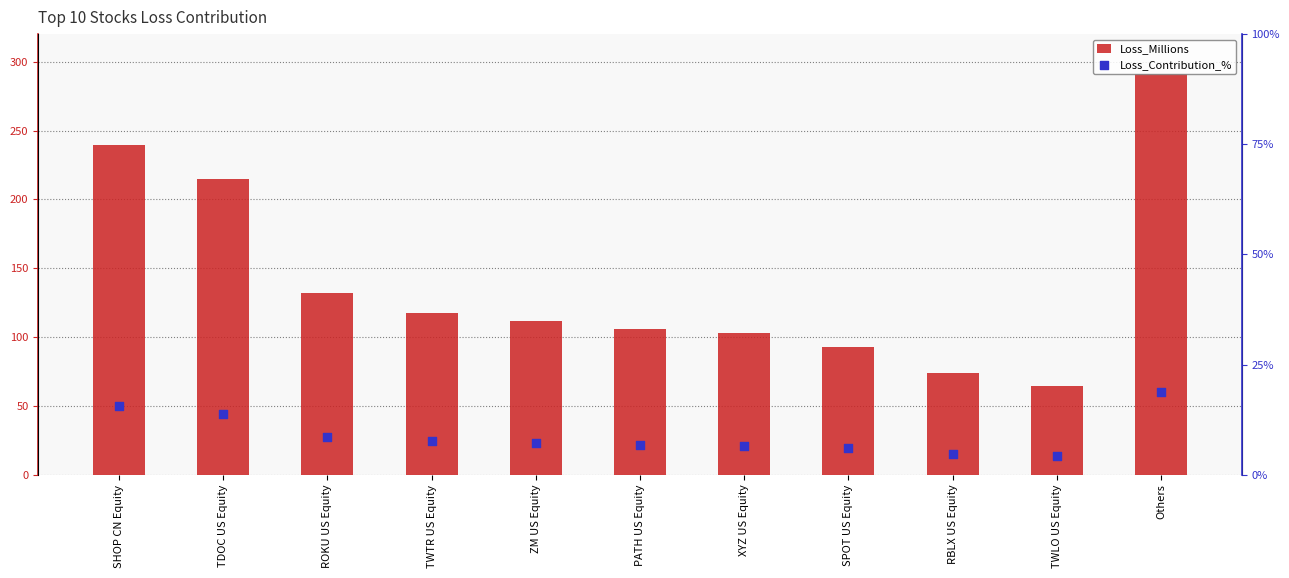

Which series contains the highest Y value?

Loss_Millions